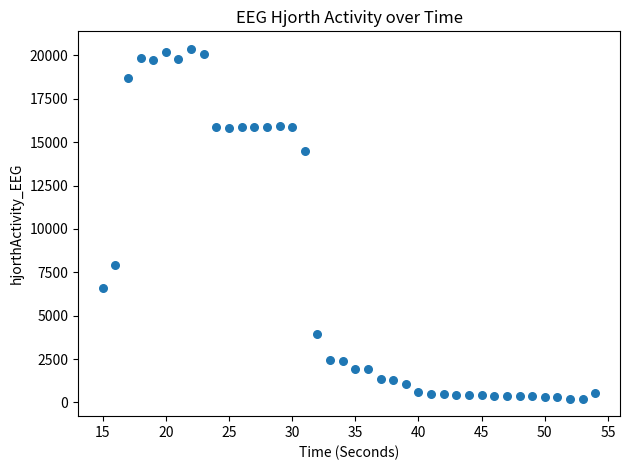

What Y value in the scatter plot is closest to 10296?

7937.2